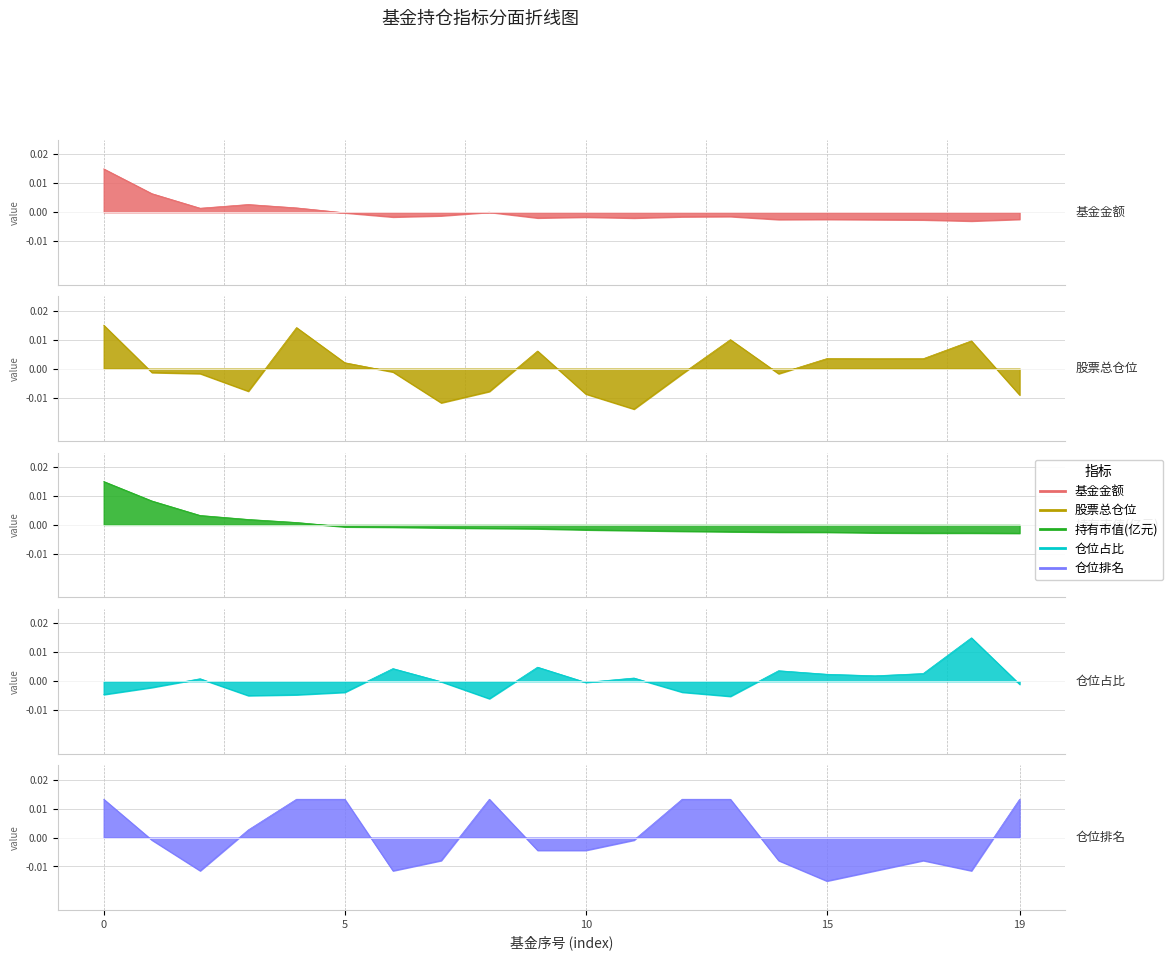

Which series has the widest spread of values?

股票总仓位